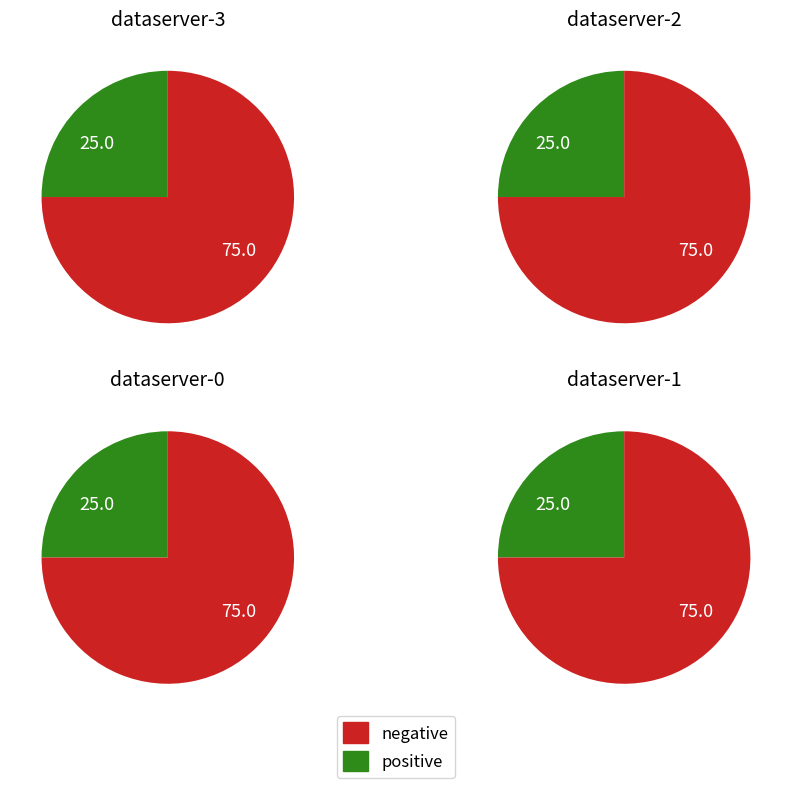

How much of the chart is everything except dataserver-0?

75.0%